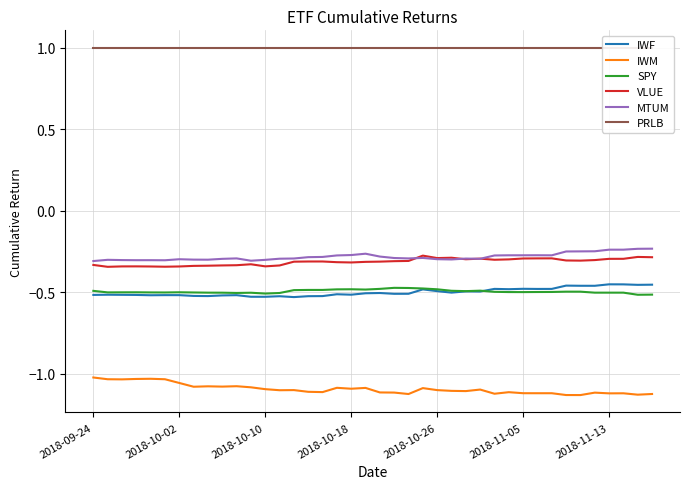

Rank the series by their maximum value, from highest to lowest.

PRLB, MTUM, VLUE, IWF, SPY, IWM